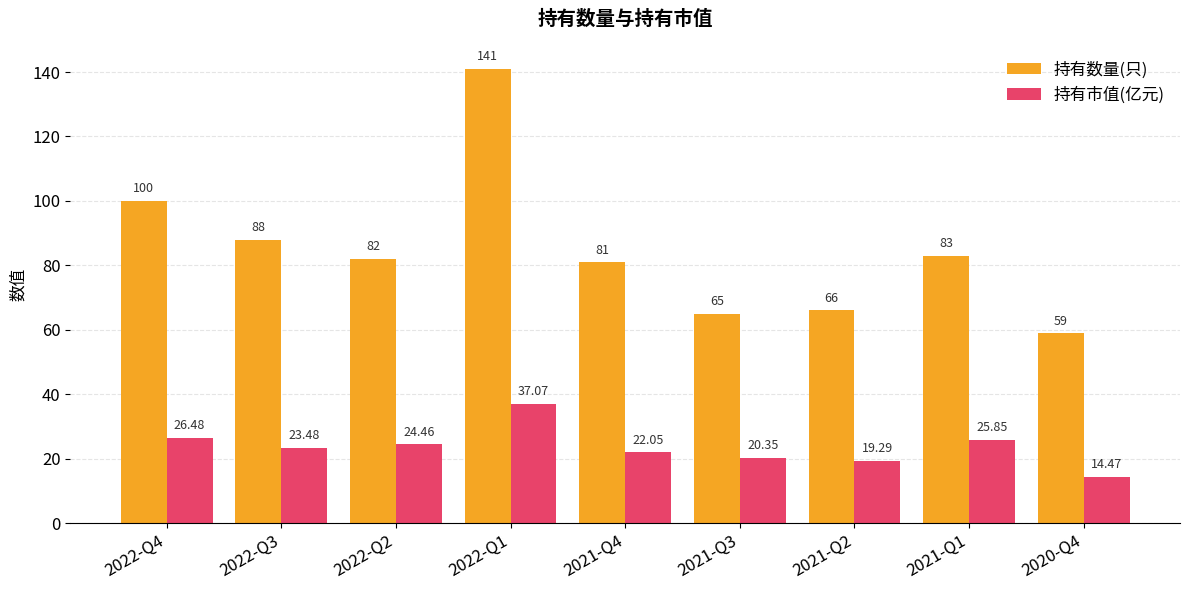

At which category does the chart reach its minimum across all series?

2020-Q4